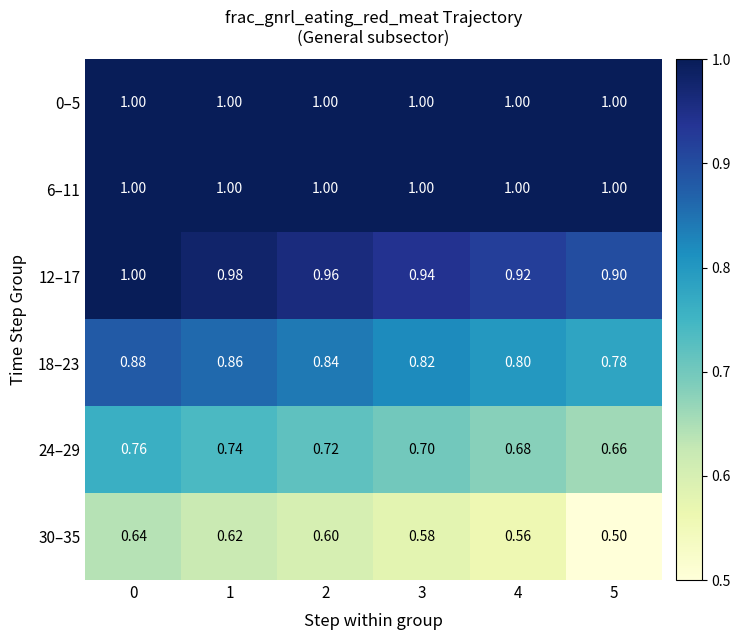

Is the value of 12–17 at 2 greater than the value of 30–35 at 2?

Yes